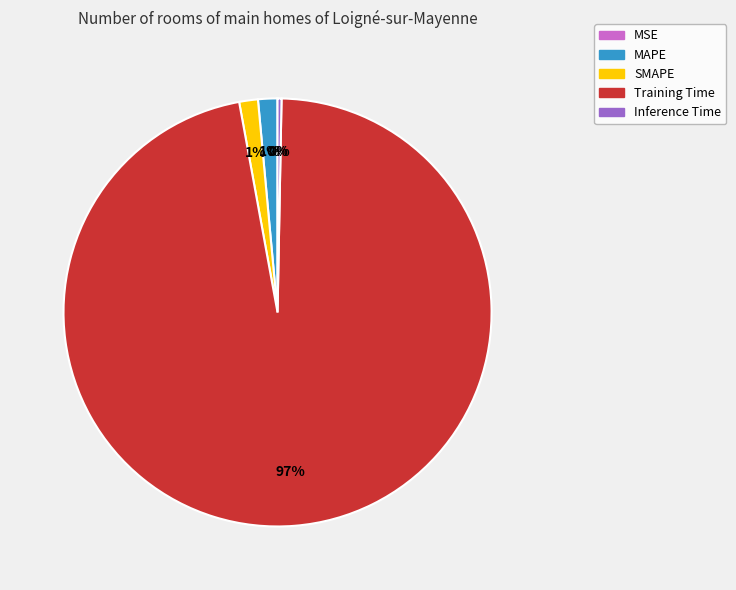

True or false: Inference Time accounts for 0% of the total.

True